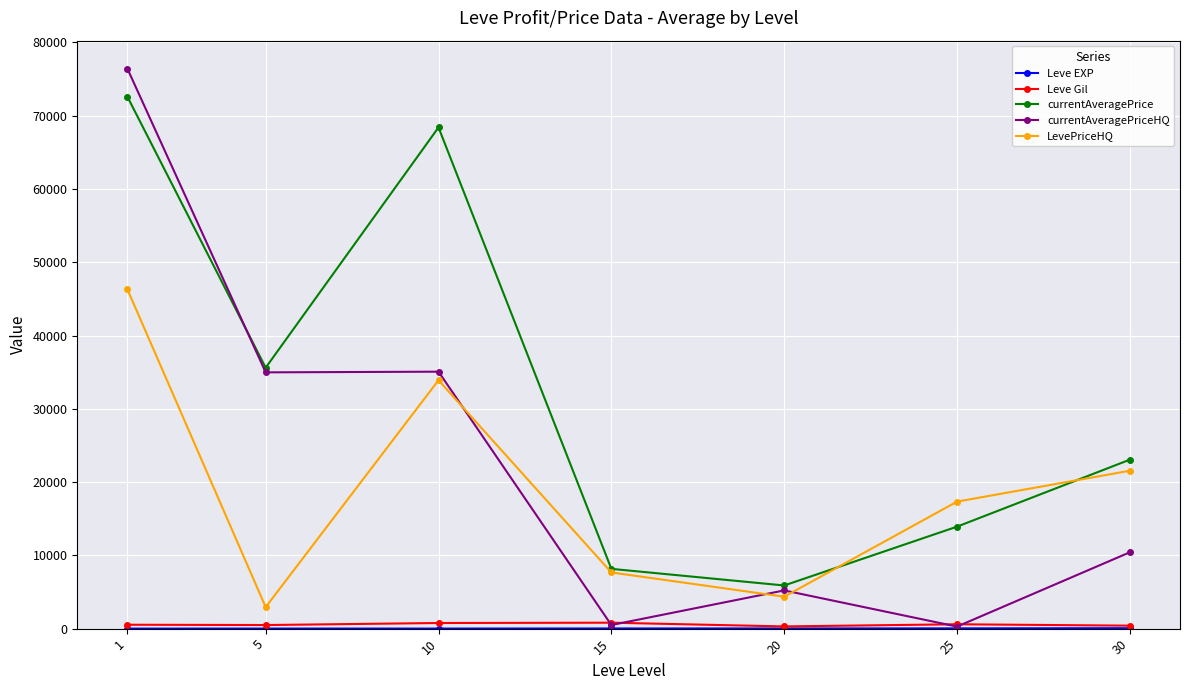

True or false: Leve Gil and LevePriceHQ intersect in this chart.

False